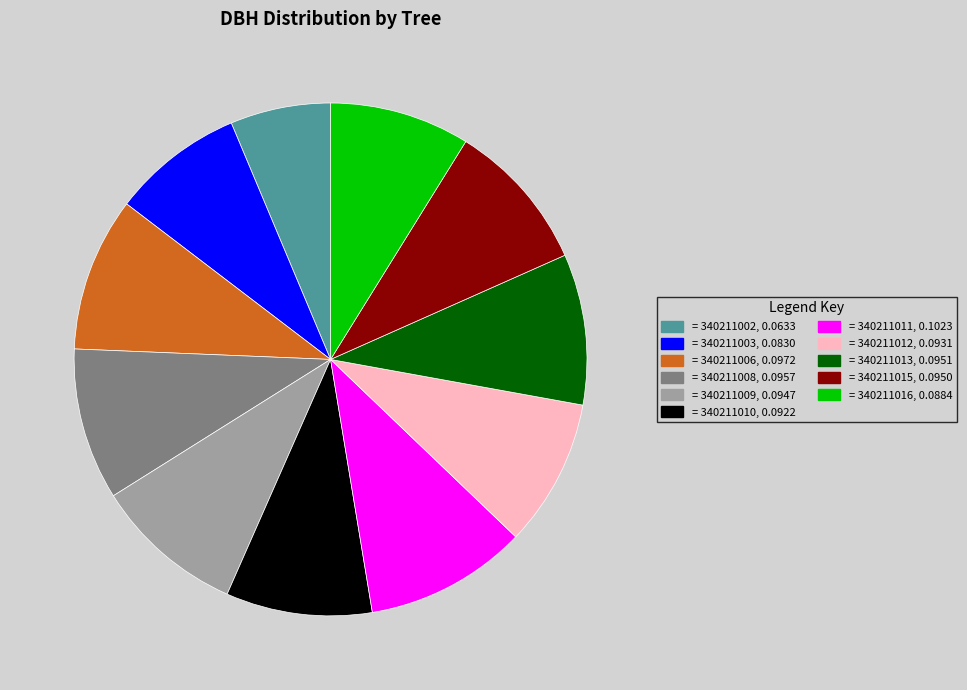

Does any single category account for the majority?

No